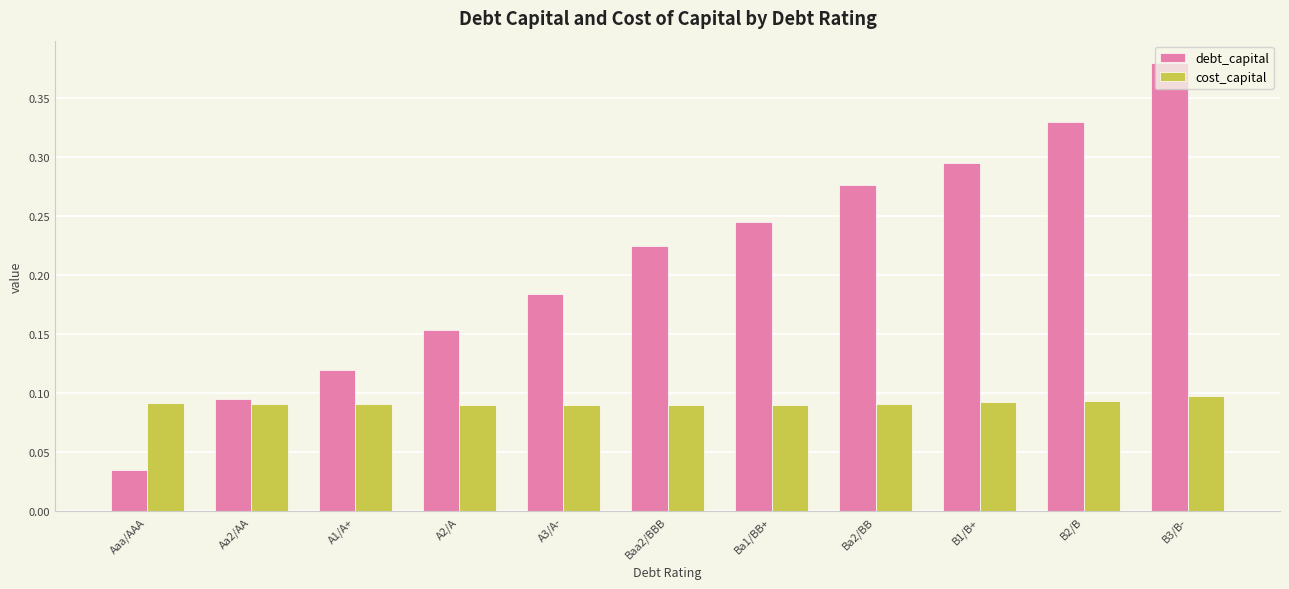

What are all the series names shown in the legend?

debt_capital, cost_capital